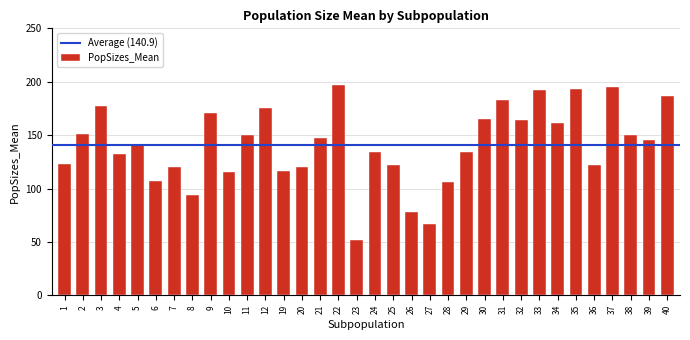

What is the difference between the maximum and minimum values?

144.6